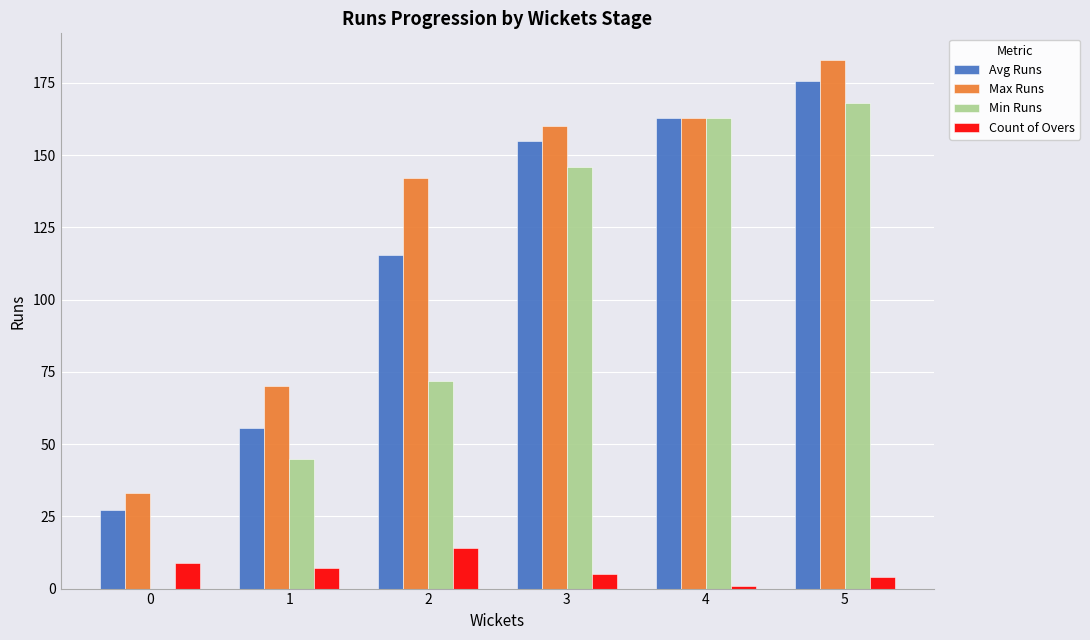

How many series are shown in this chart?

4